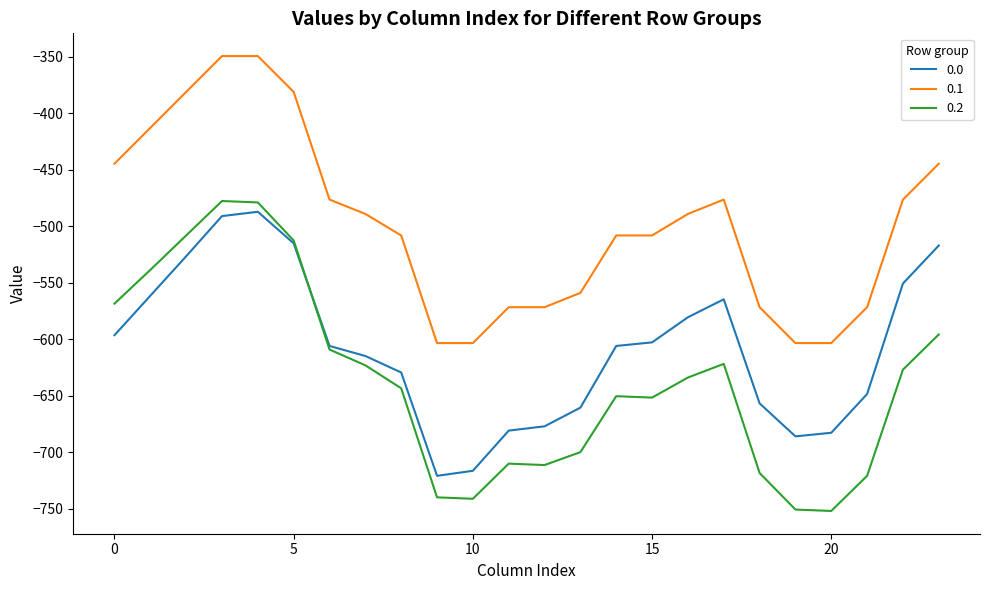

Rank the series by their average value, from lowest to highest.

0.2, 0.0, 0.1